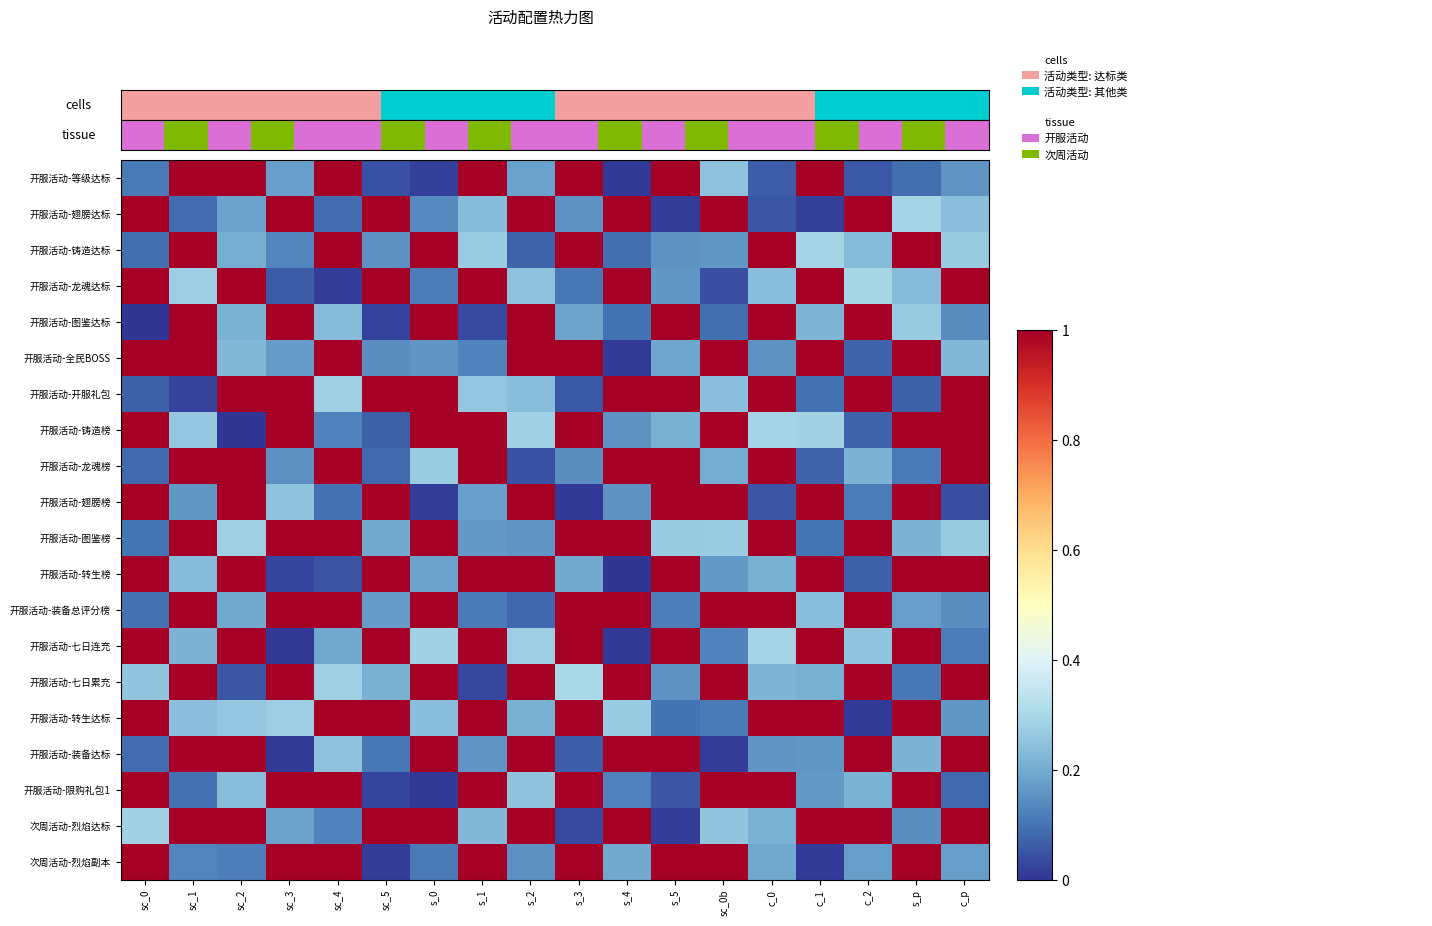

Between sc_5 and c_2, which is larger?

c_2